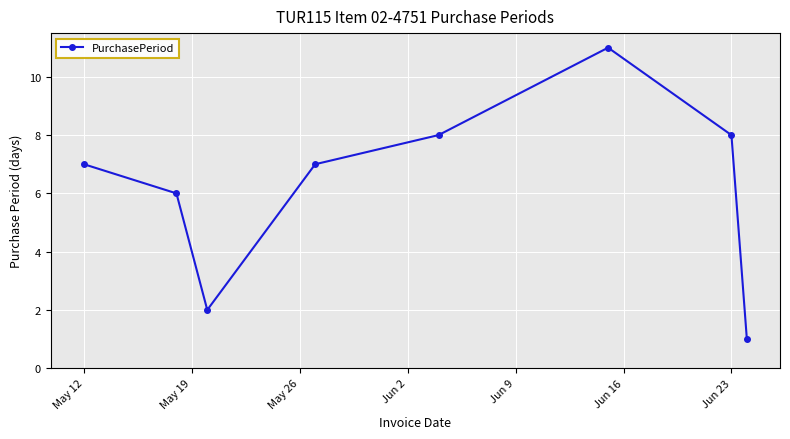

What is the sum of all values?

50